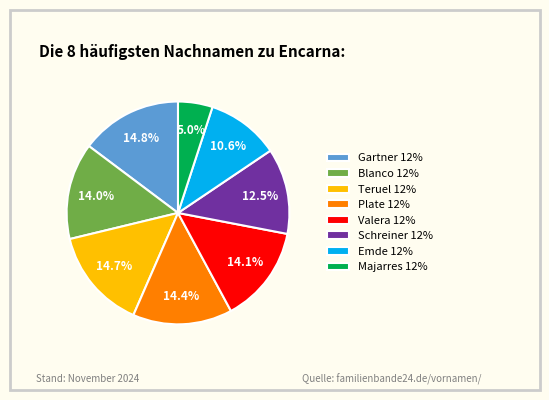

To the nearest percent, what is the average slice percentage?

12%